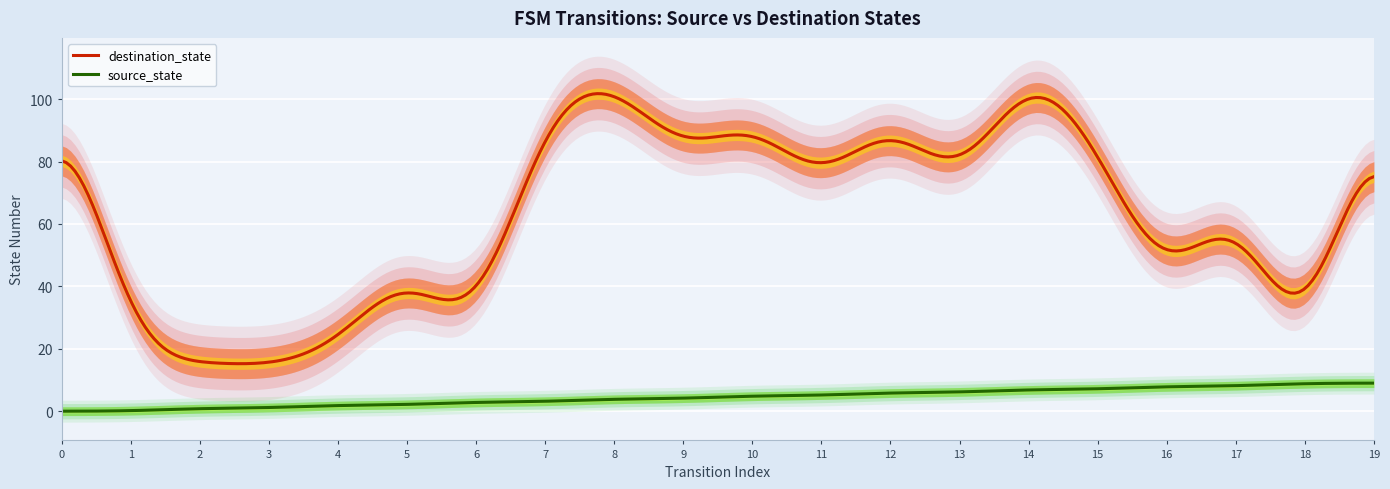

How many series are shown in this chart?

2